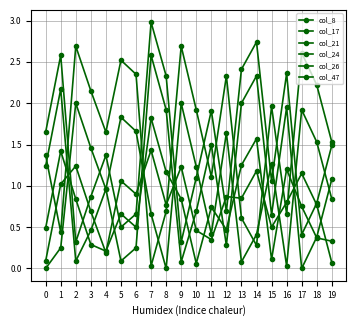

At which category does col_17 reach its first local valley?

2